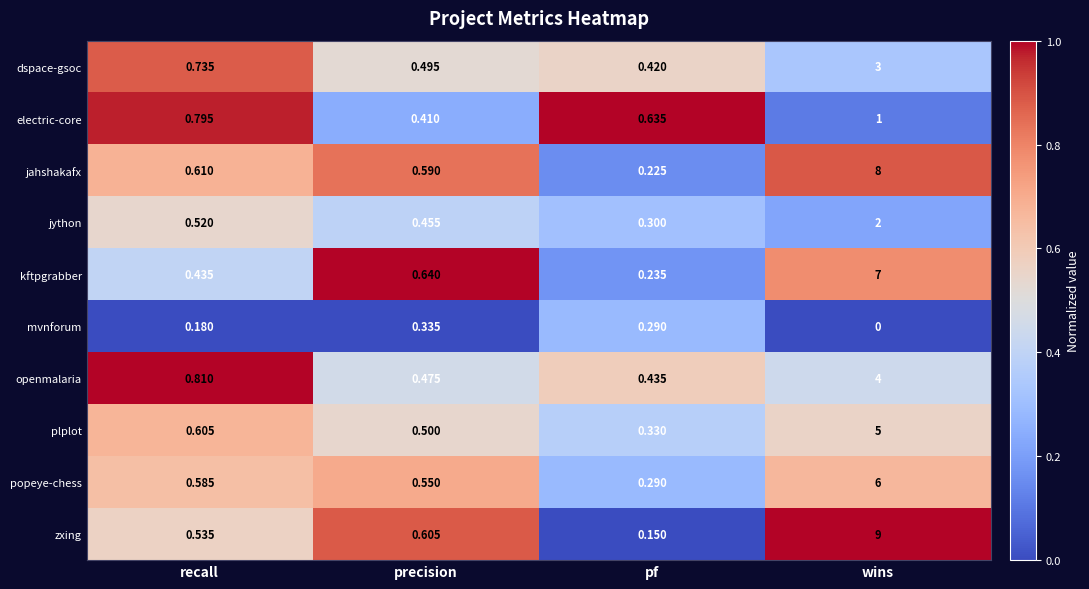

What is the greatest value displayed?

9.0